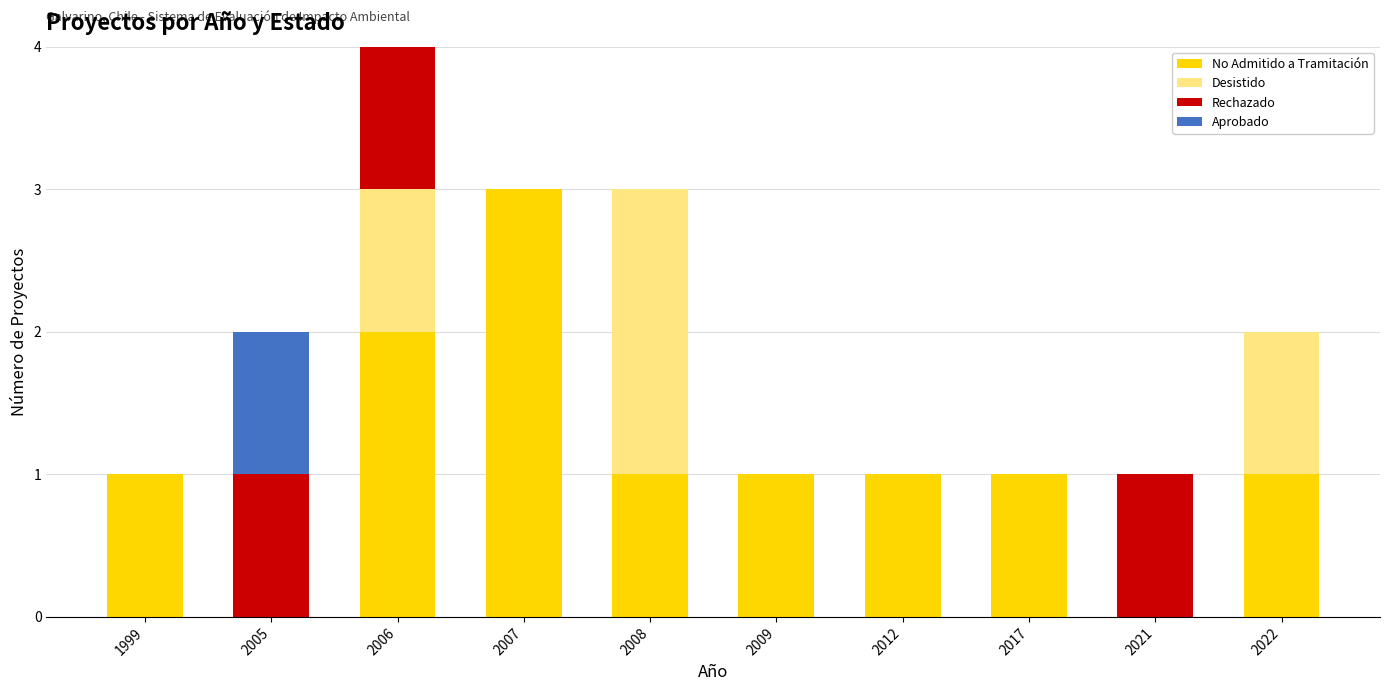

At which category is the sum across all series the highest?

2006